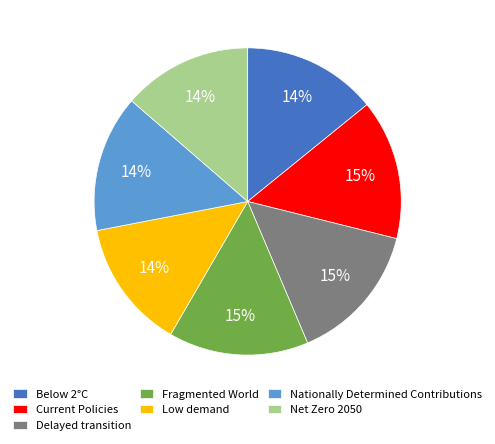

To the nearest percent, what is the difference between the largest and smallest slice percentages?

1%